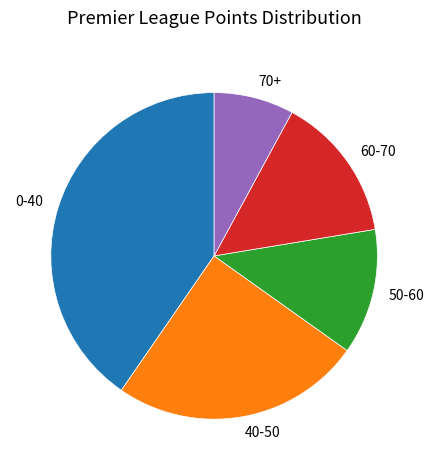

Which has a higher value, 50-60 or 0-40?

0-40